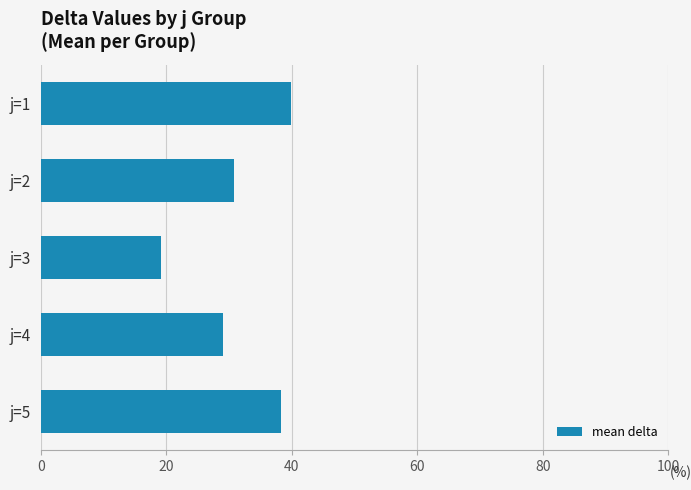

Reading top to bottom, transcribe all the data shown in this chart.

39.9	30.8	19.1	29.1	38.3